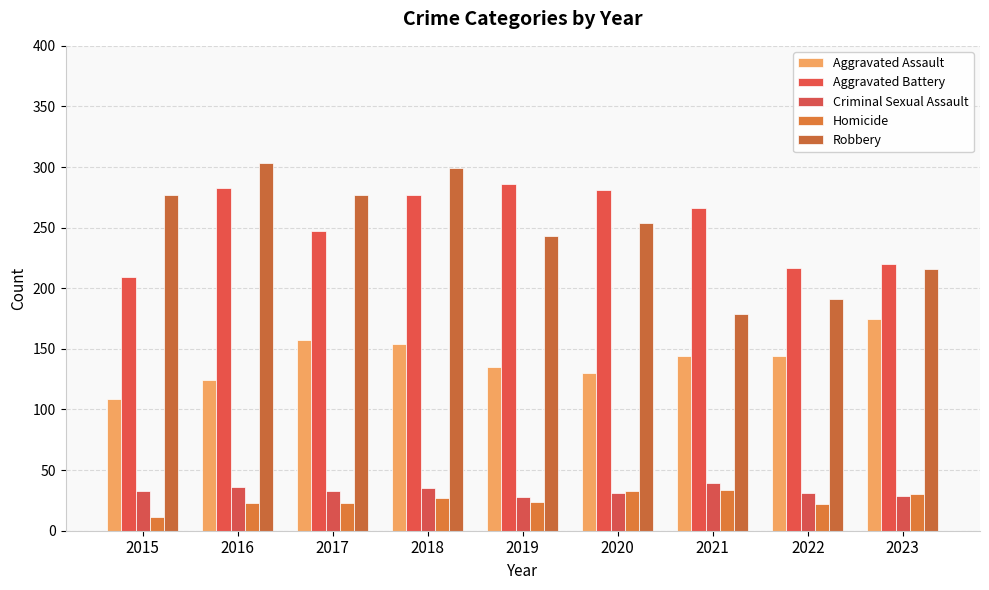

How many bars are there in each group?

5